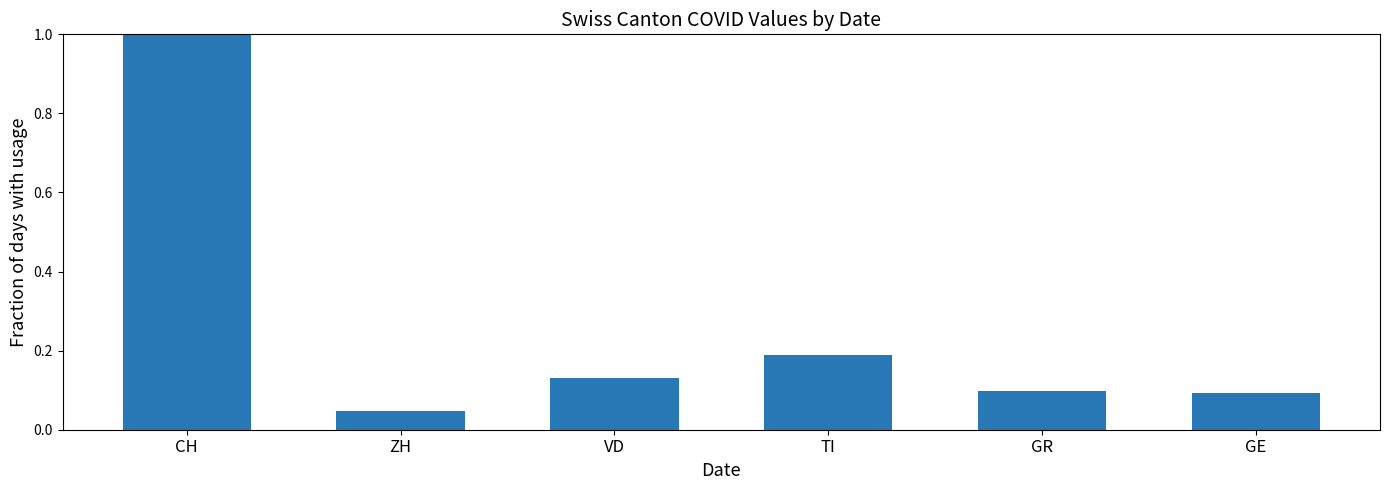

The value at CH is 0.4. True or false?

False